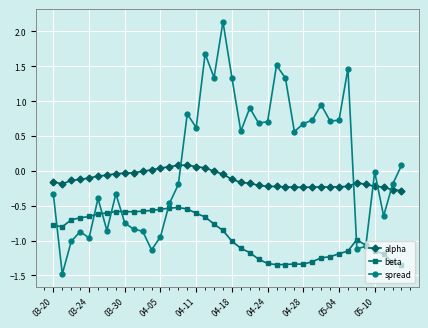

True or false: alpha and spread cross at least once.

True